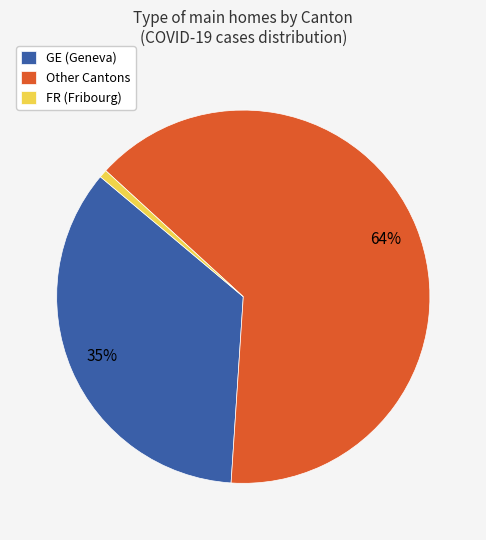

Combined, do Other Cantons and GE (Geneva) account for over 50%?

Yes